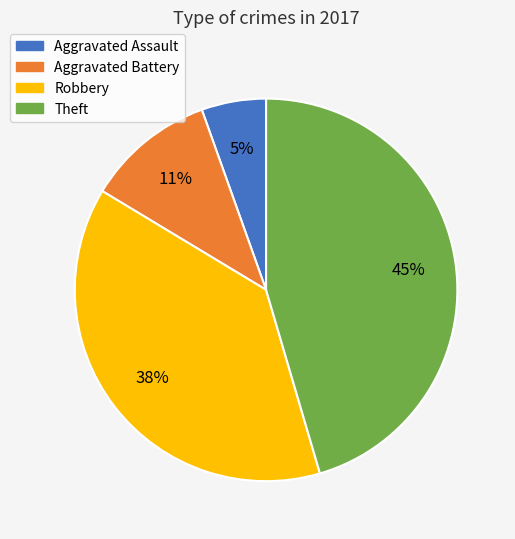

Between Aggravated Battery and Theft, which is larger?

Theft